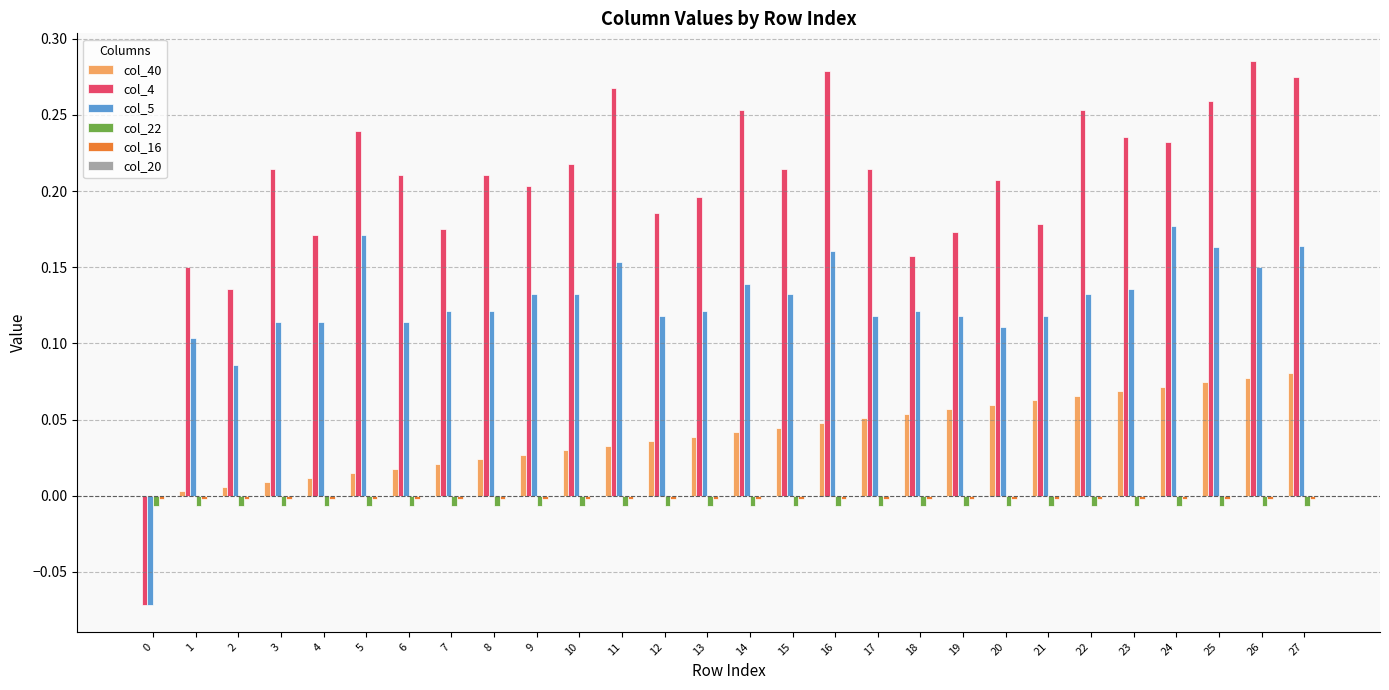

How many data points does each series have?

28